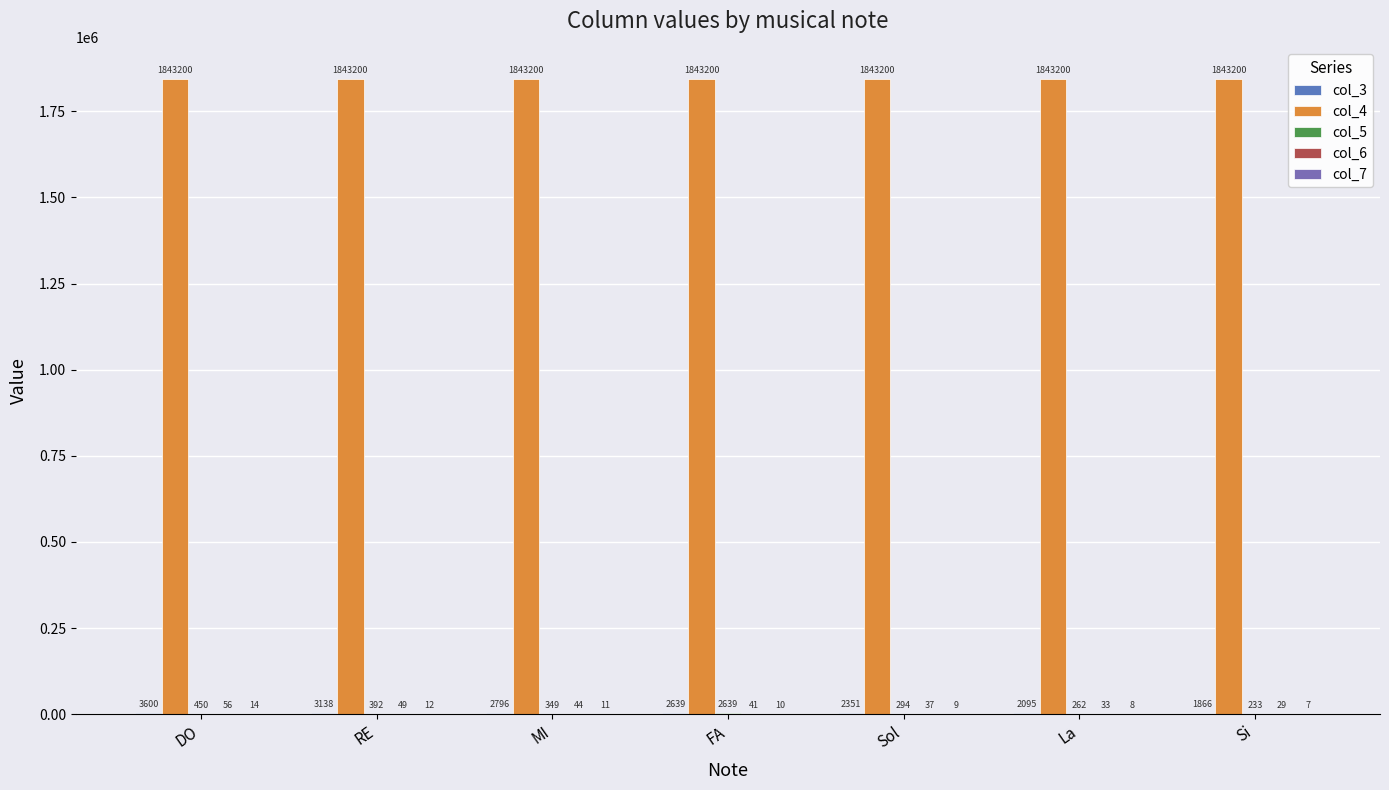

Are the bars horizontal?

No